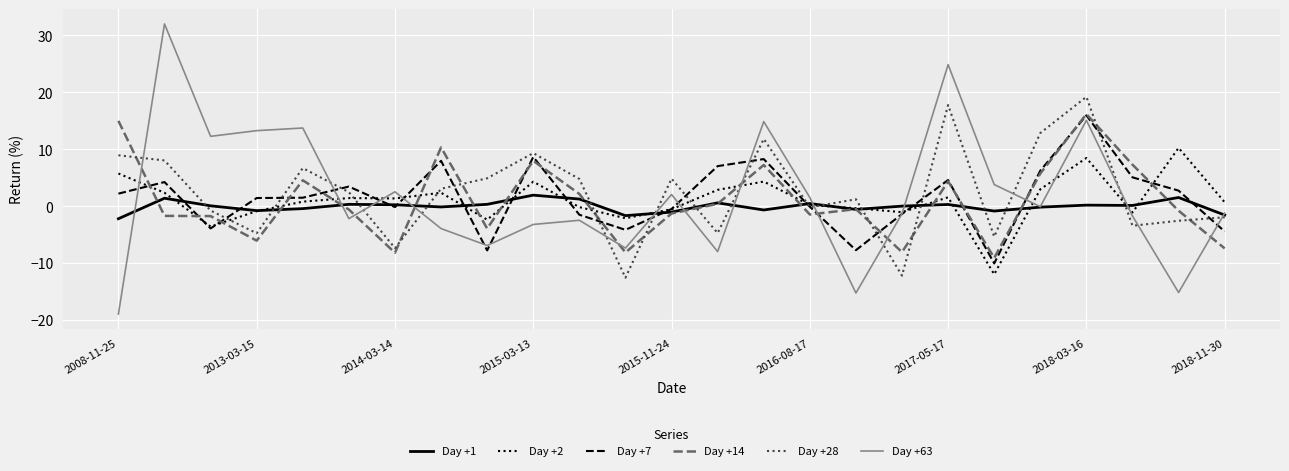

Which series has the largest range (max minus min)?

Day +63